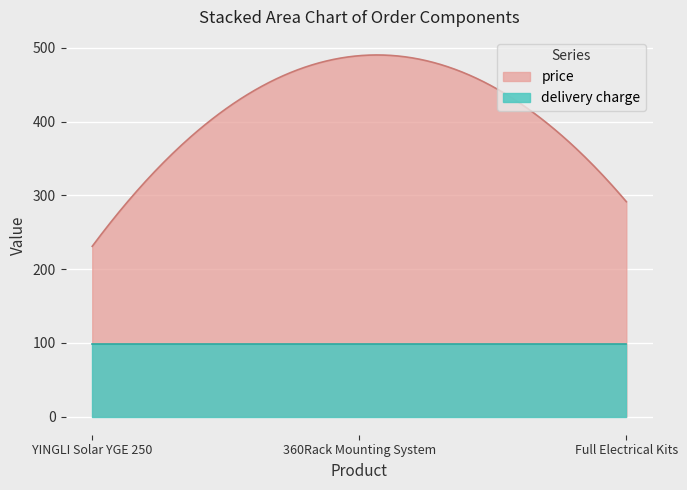

Which series has the largest range (max minus min)?

price